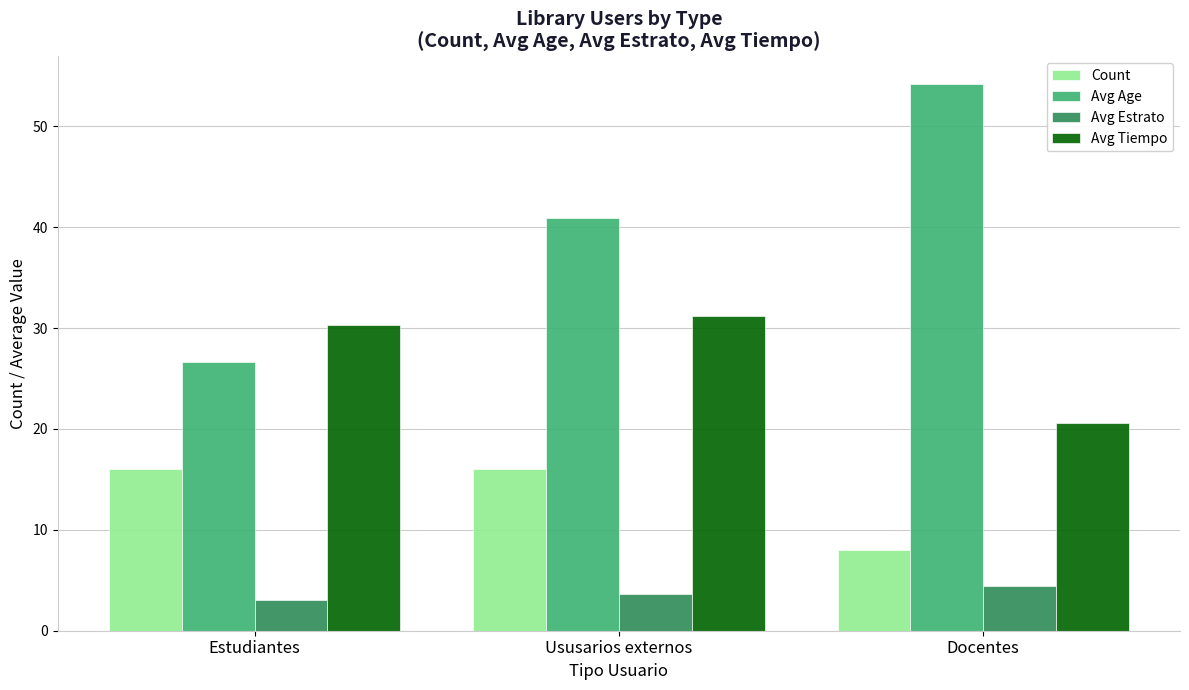

Which label corresponds to the largest value in the chart?

Docentes